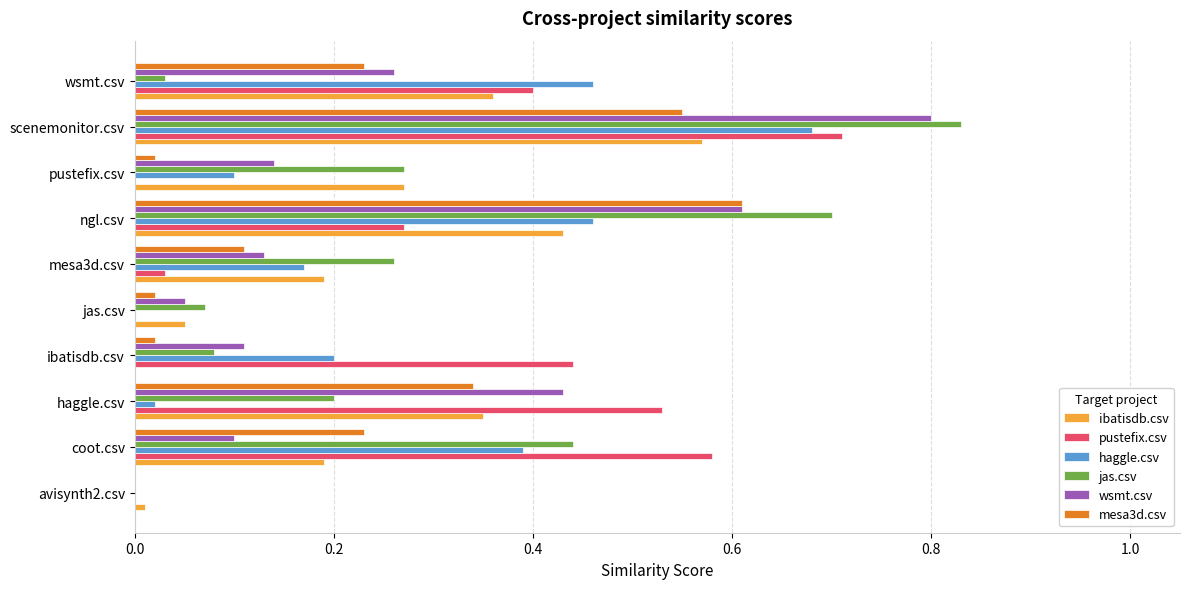

Between jas.csv and wsmt.csv, which series saw the biggest shift?

haggle.csv